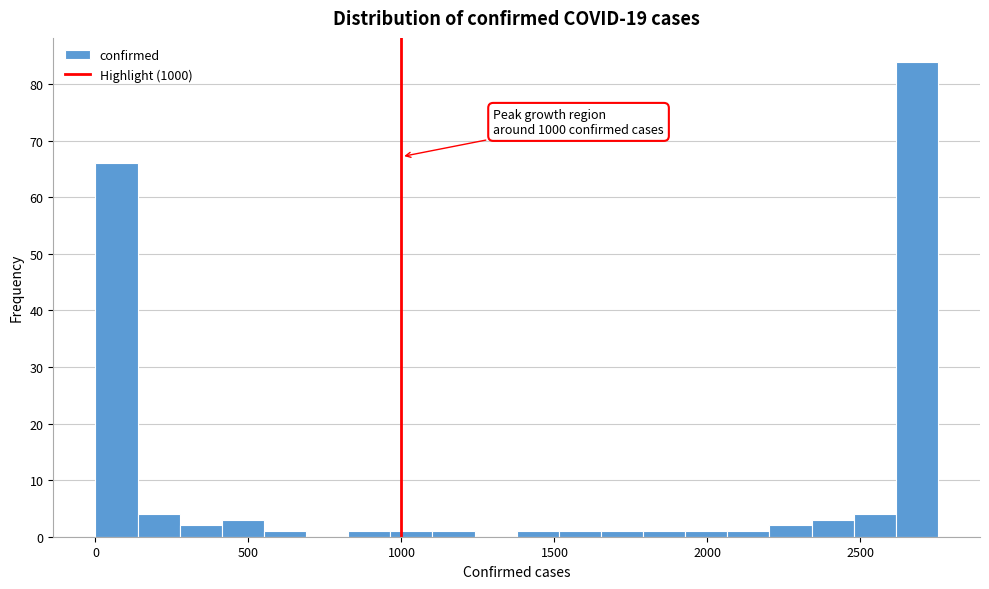

Read against the x-axis, roughly where is the centre of the tallest bar?

2700